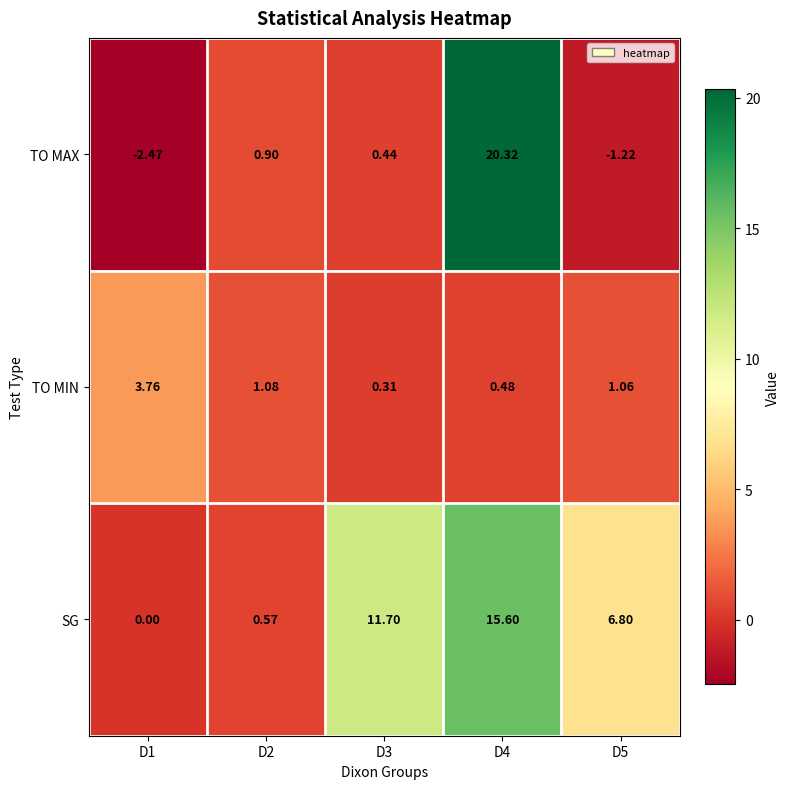

Which series has the largest total across all categories?

SG